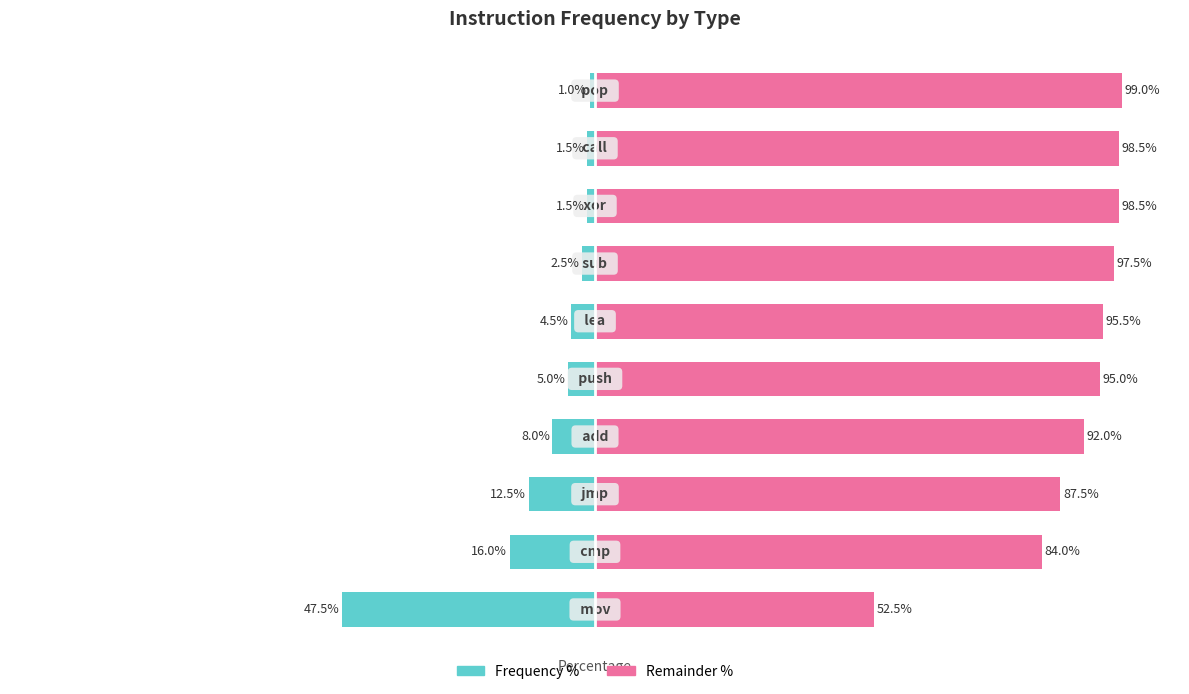

What is the value of the Remainder % bar at the 5th from the left?

95.0